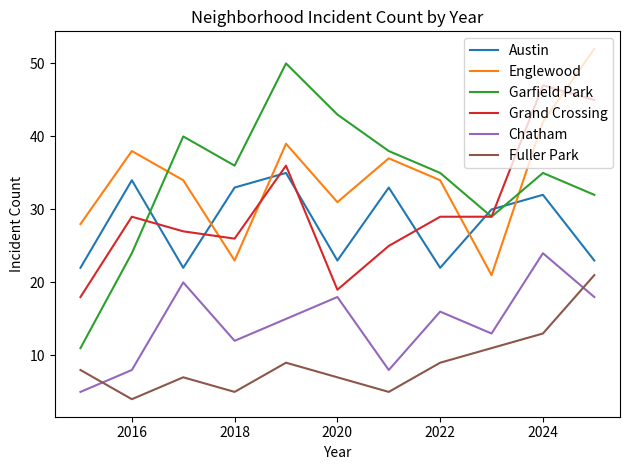

True or false: Garfield Park and Chatham cross at least once.

False